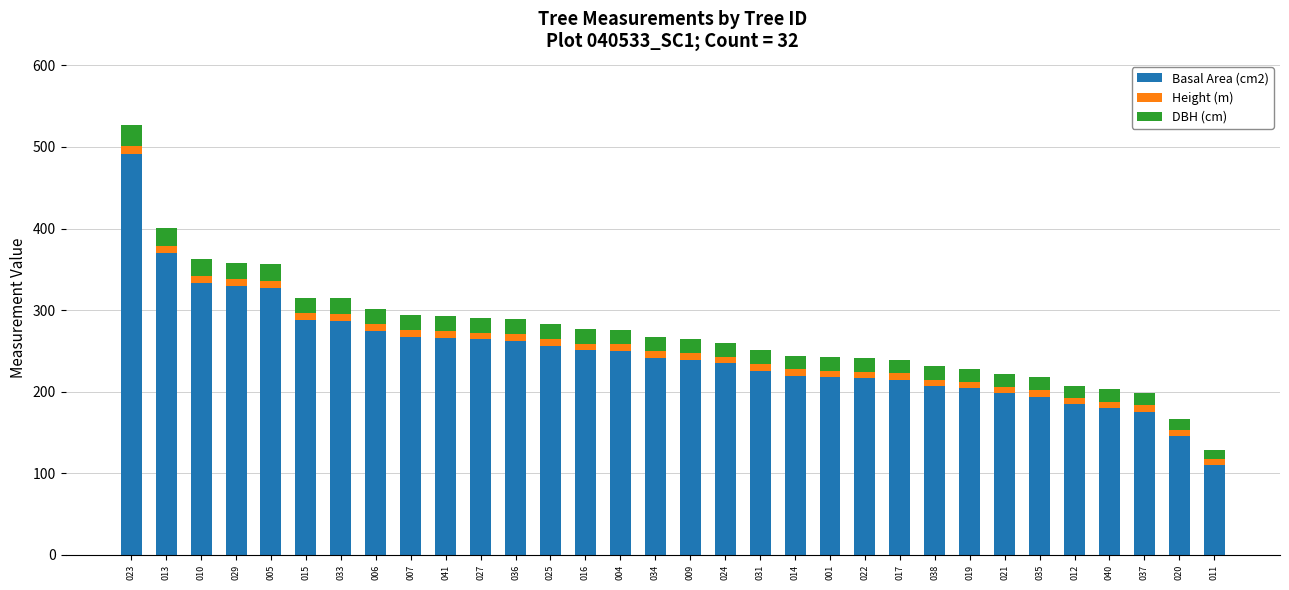

How many bars are there in total?

32